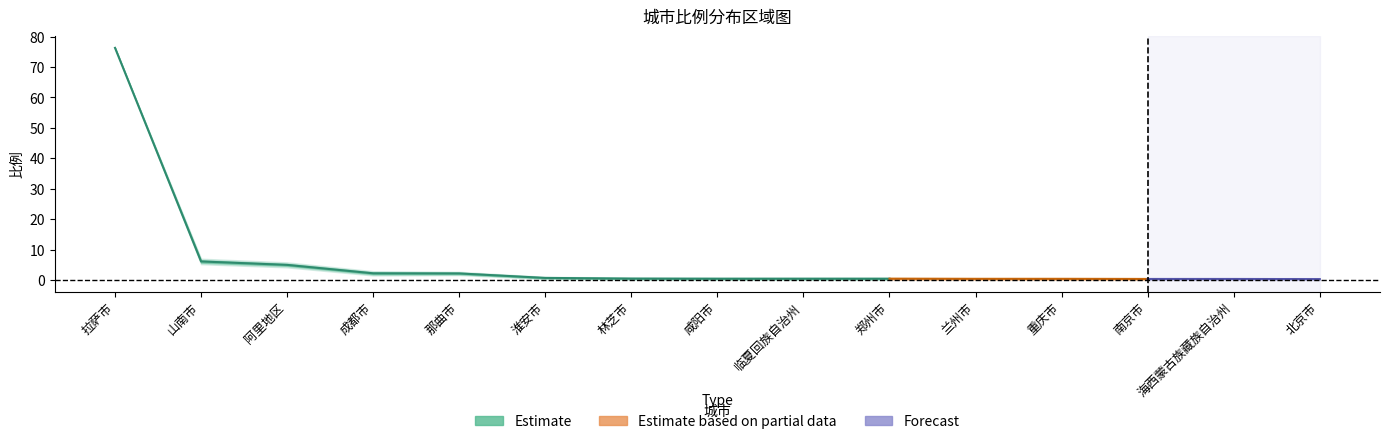

At which label does 比例_lower1 reach its peak?

拉萨市